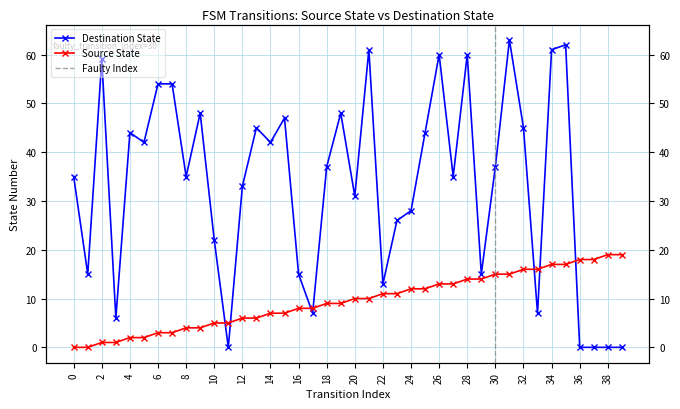

At 14, list the series in order from smallest to largest.

Source State, Destination State